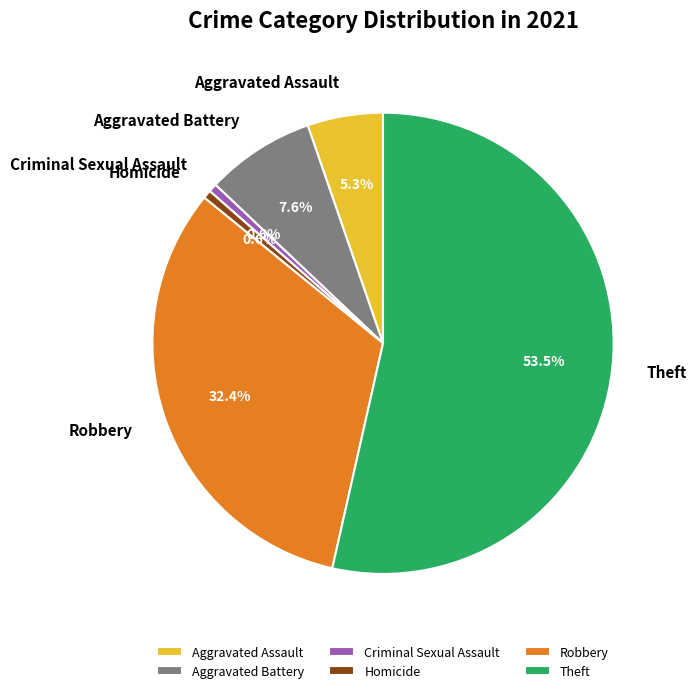

What is the largest slice in the pie chart?

Theft